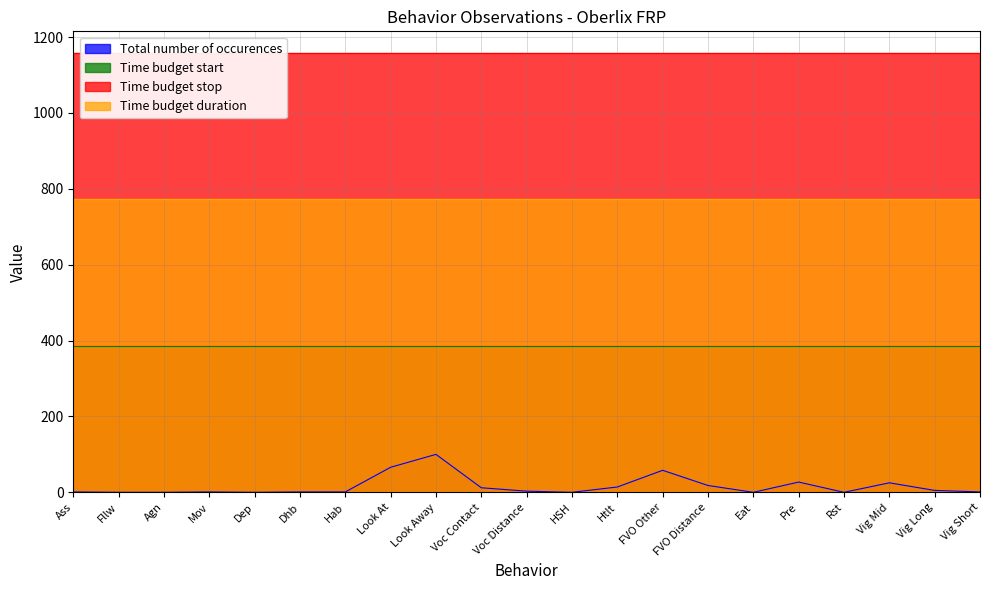

True or false: Total number of occurences and Time budget stop intersect in this chart.

False